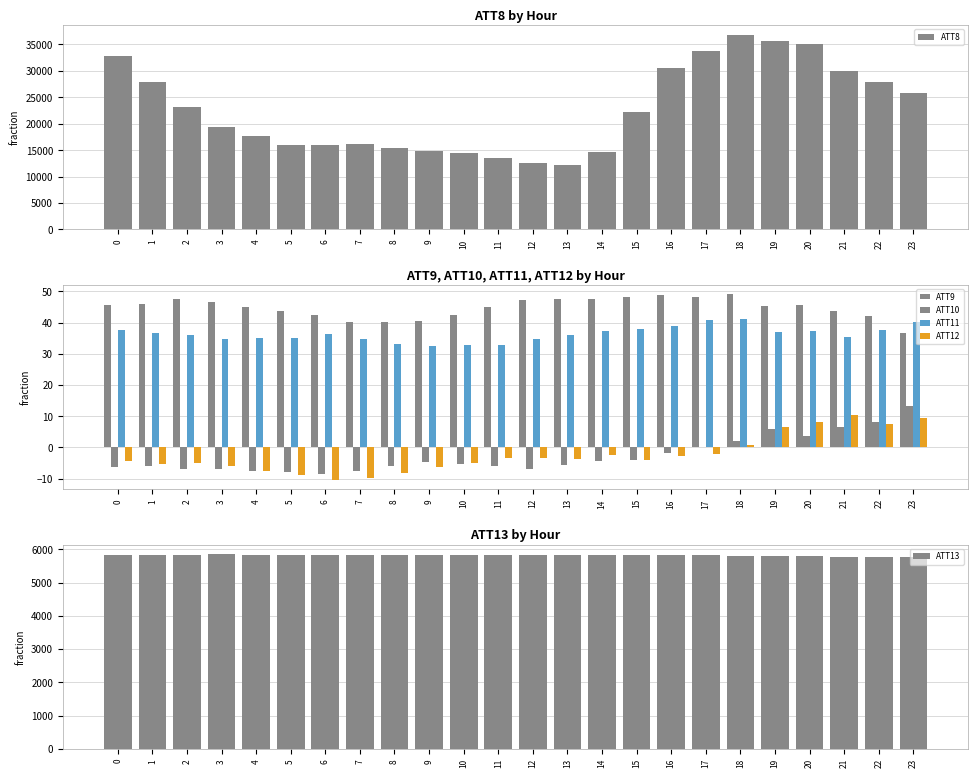

At which category is the sum across all series the highest?

18